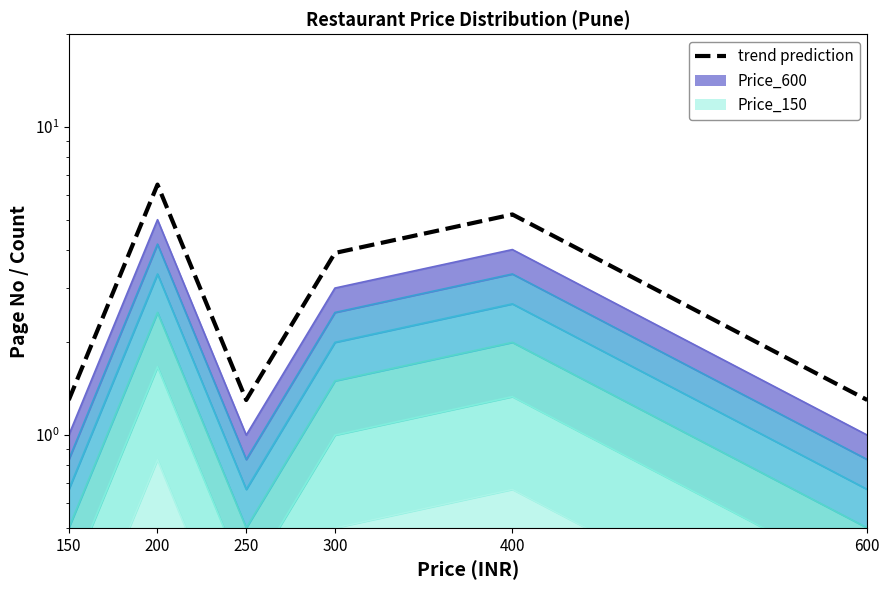

What is the value of the 5th point from the left?

5.2